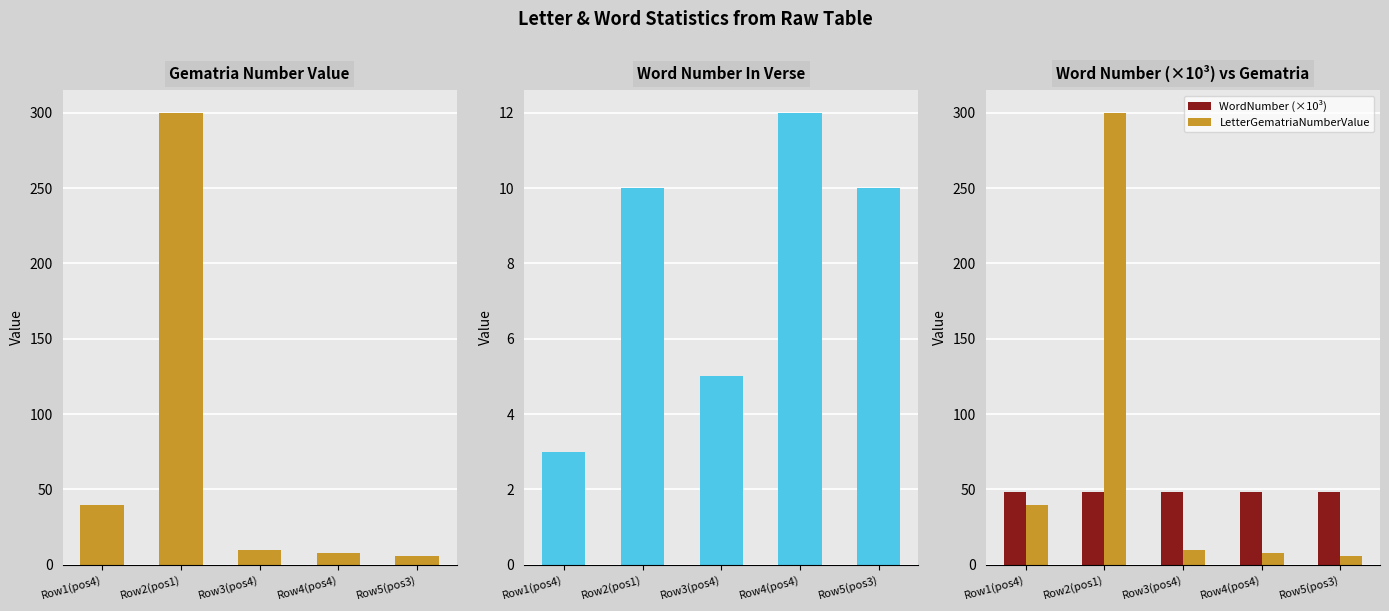

The WordNumber (×10³) series shows 20.8 at Row3(pos4). True or false?

False